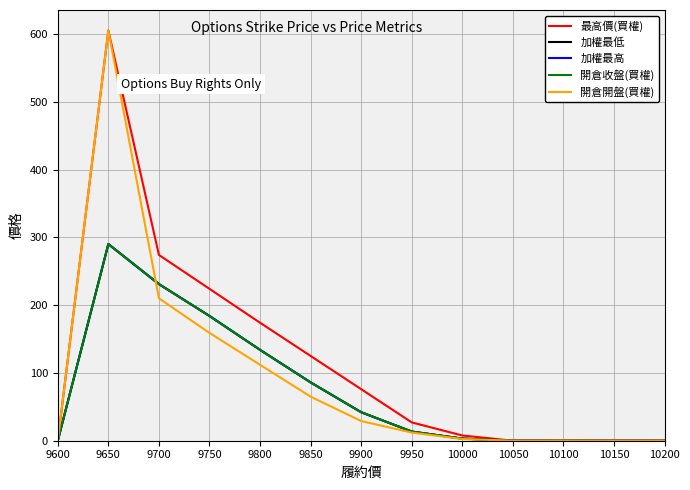

What is the average value of the 加權最低 series?

75.7